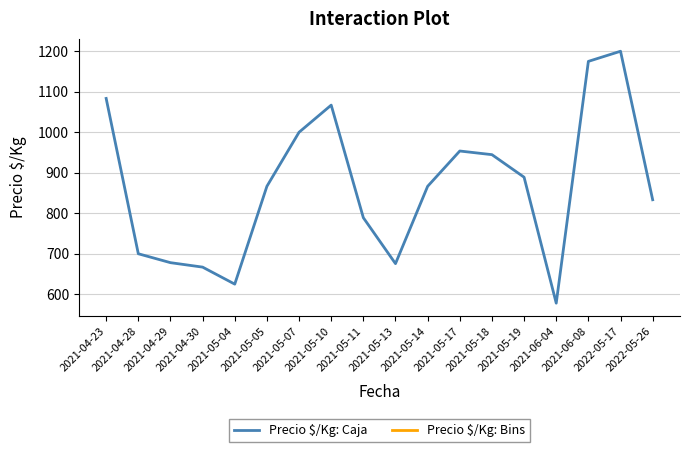

What is the greatest value displayed?

1200.0